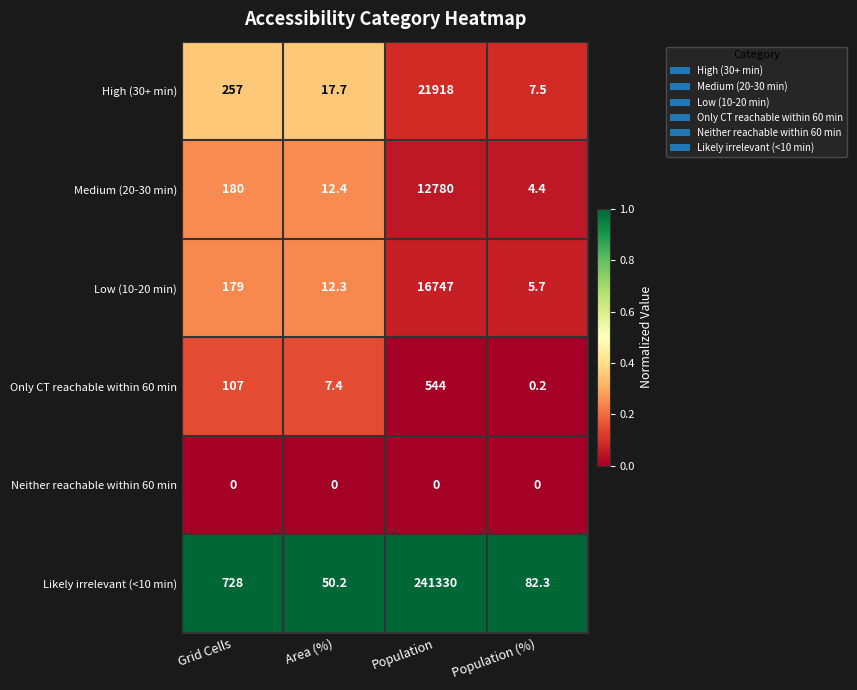

Rank the categories by Low (10-20 min) value from highest to lowest.

Population, Grid Cells, Area (%), Population (%)